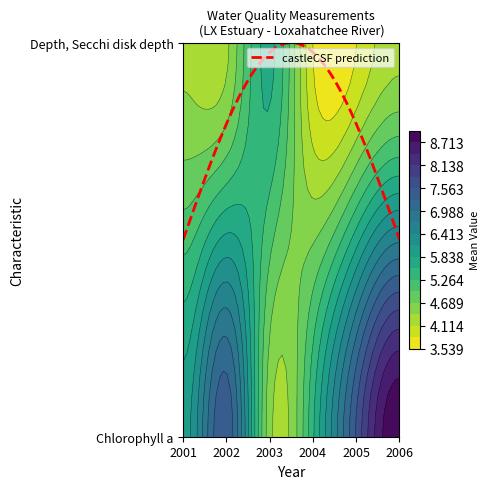

Count the number of categories in the chart.

6